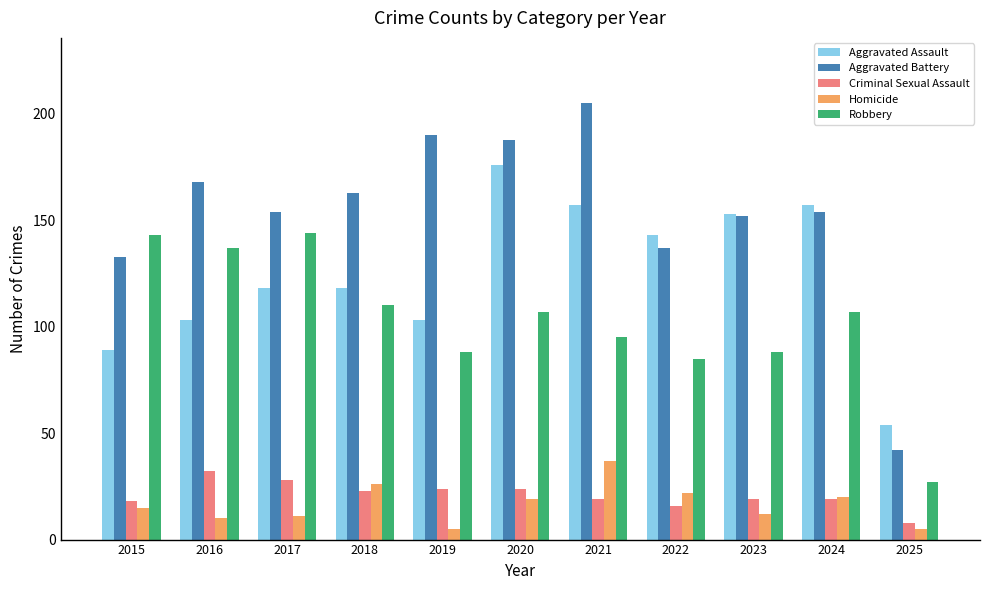

Which series has the largest total across all categories?

Aggravated Battery